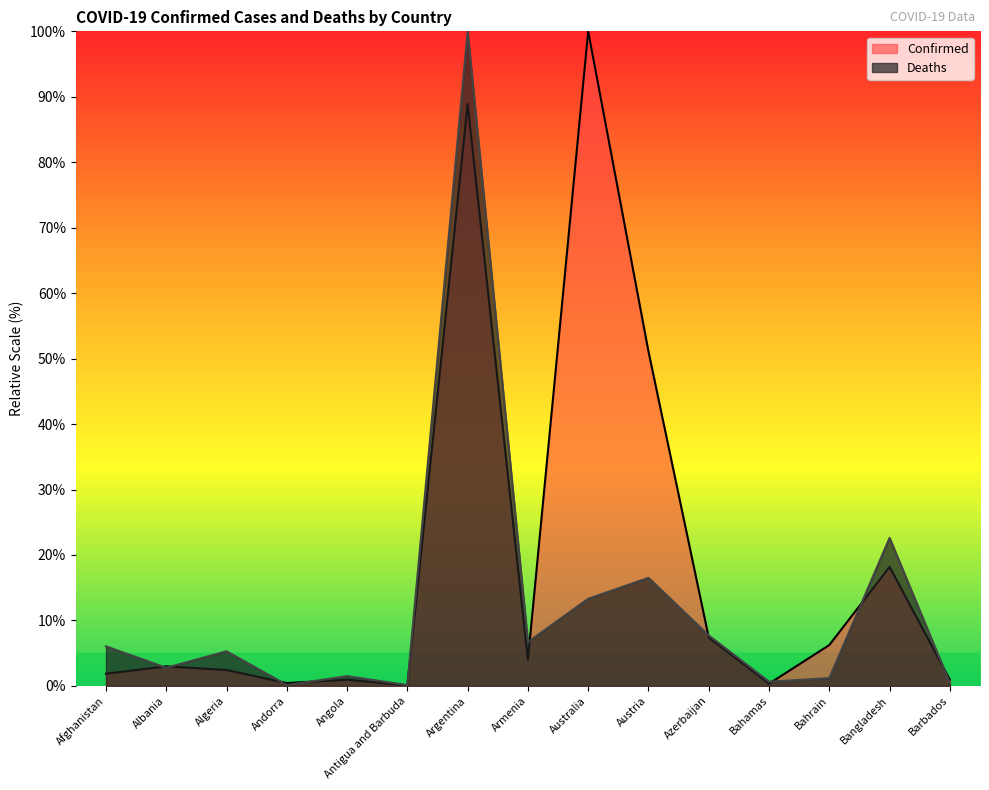

Reading left to right, extract all data points from this chart.

Confirmed: 1.9	3.0	2.4	0.4	0.9	0.1	88.9	4.0	100.0	51.1	7.4	0.3	6.2	18.2	0.9
Deaths: 6.0	2.8	5.3	0.1	1.5	0.1	100.0	6.7	13.3	16.5	7.7	0.6	1.2	22.6	0.4